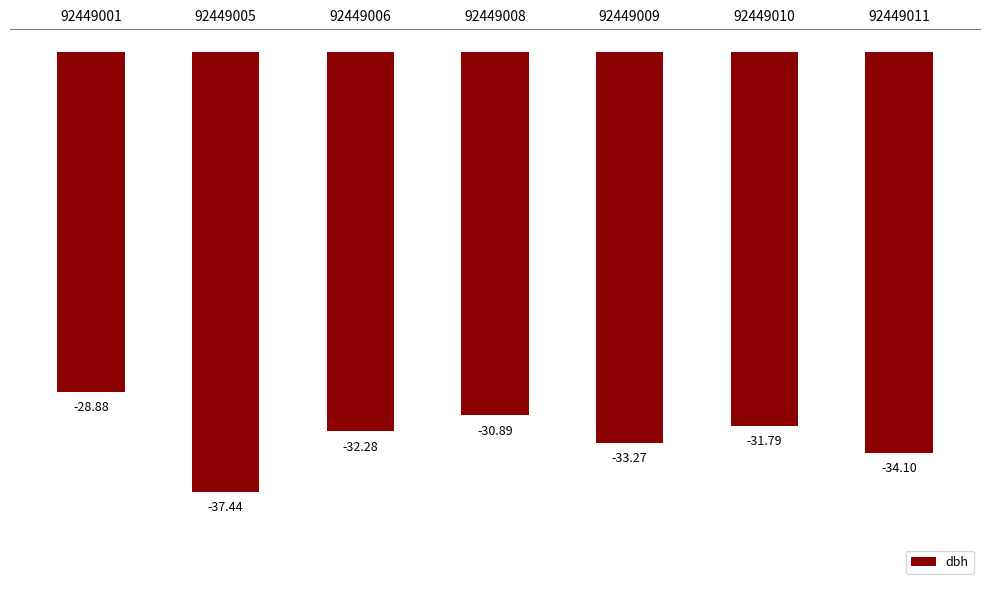

What is the sum of the values at 92449010 and 92449006?

-64.1